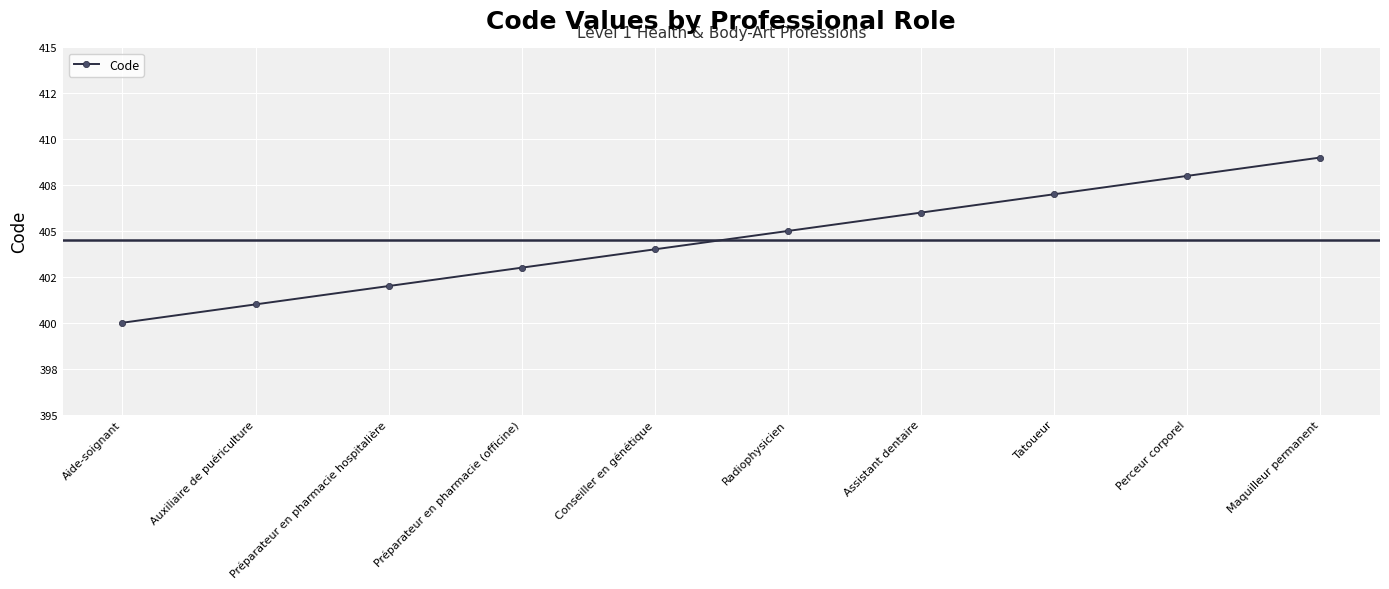

True or false: the data has more than 0 interior local peaks.

False